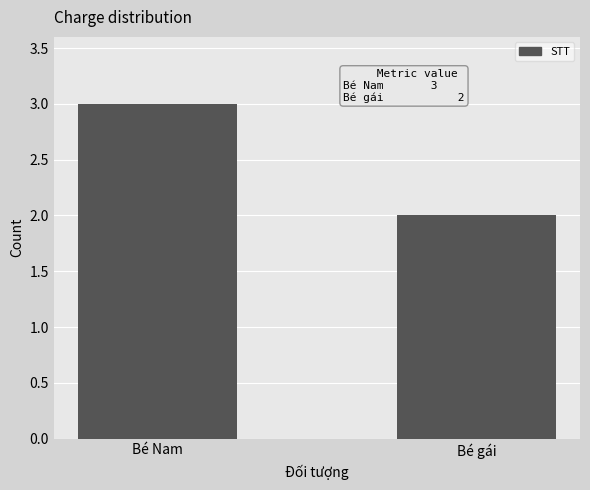

What is the ratio of the value at Bé Nam to the value at Bé gái?

1.5